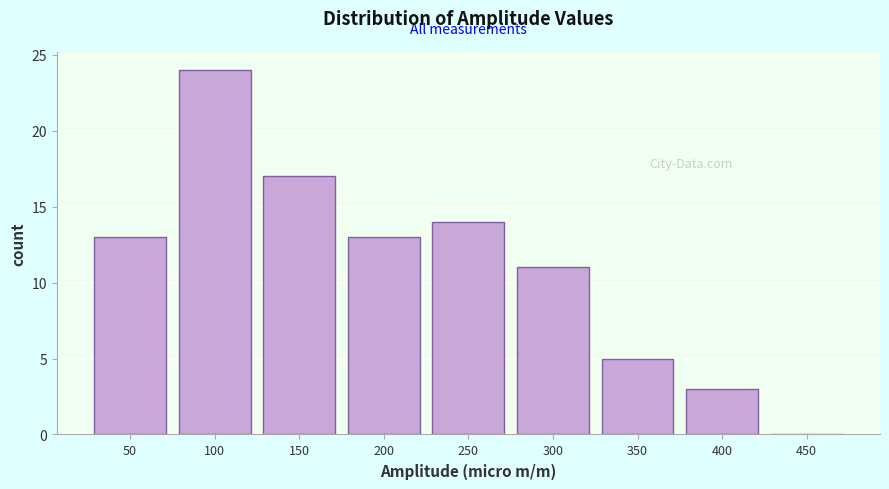

Reading left to right, transcribe all the data shown in this chart.

50=13	100=24	150=17	200=13	250=14	300=11	350=5	400=3	450=0